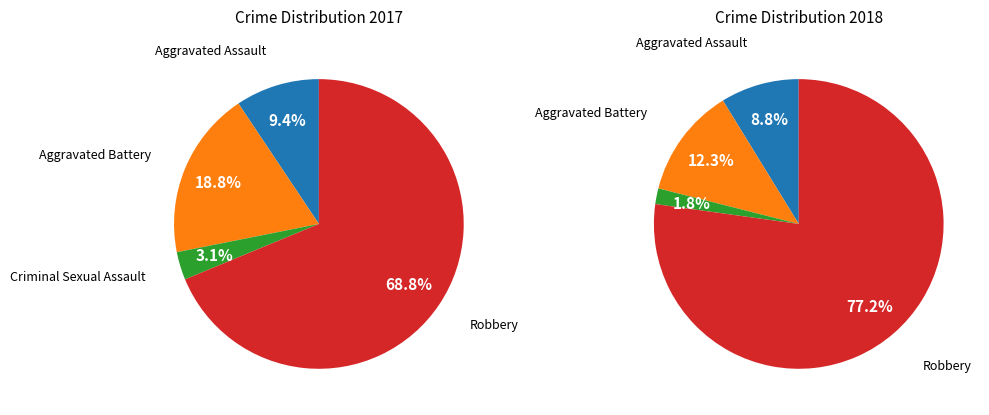

To the nearest percent, what portion does values_2018 represent?

19%